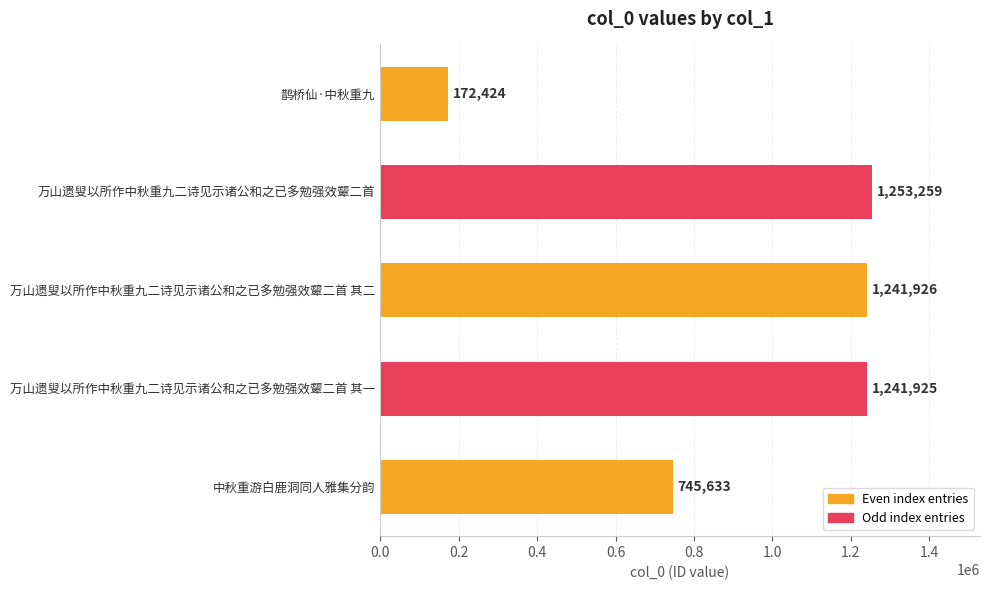

Between 鹊桥仙·中秋重九 and 万山遗叟以所作中秋重九二诗见示诸公和之已多勉强效颦二首 其一, which is larger?

万山遗叟以所作中秋重九二诗见示诸公和之已多勉强效颦二首 其一